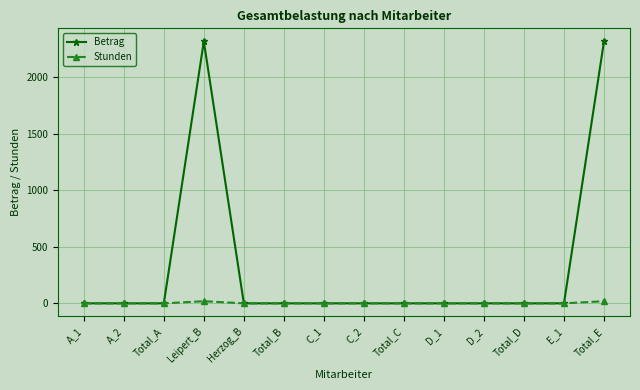

Rank the series by their maximum value, from lowest to highest.

Stunden, Betrag